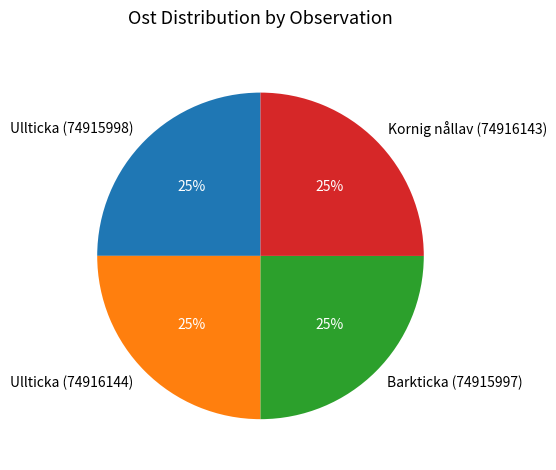

Approximately how many times larger is the value at Ullticka (74915998) compared to Barkticka (74915997)?

1.0